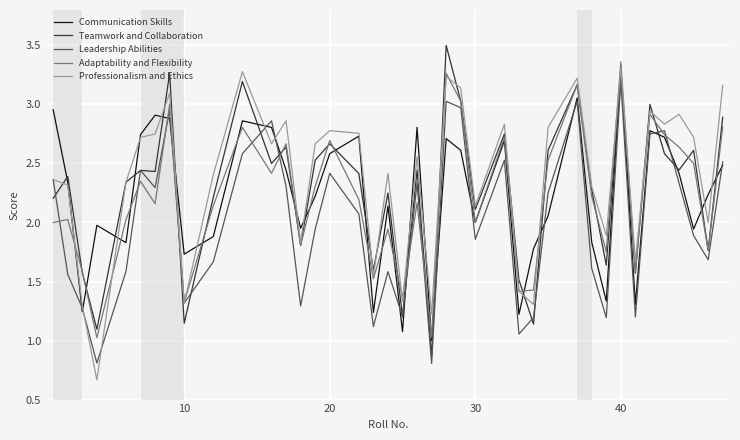

What is the greatest value displayed?

3.5